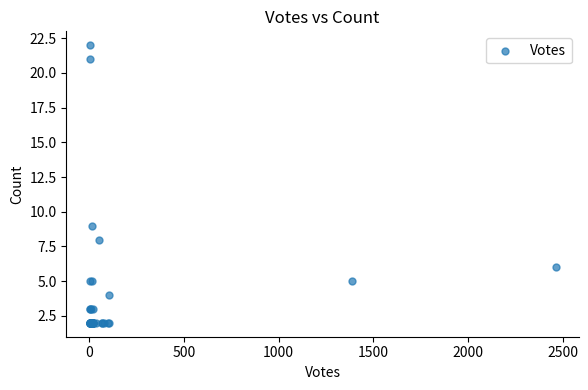

What Y value in the scatter plot is closest to 12?

9